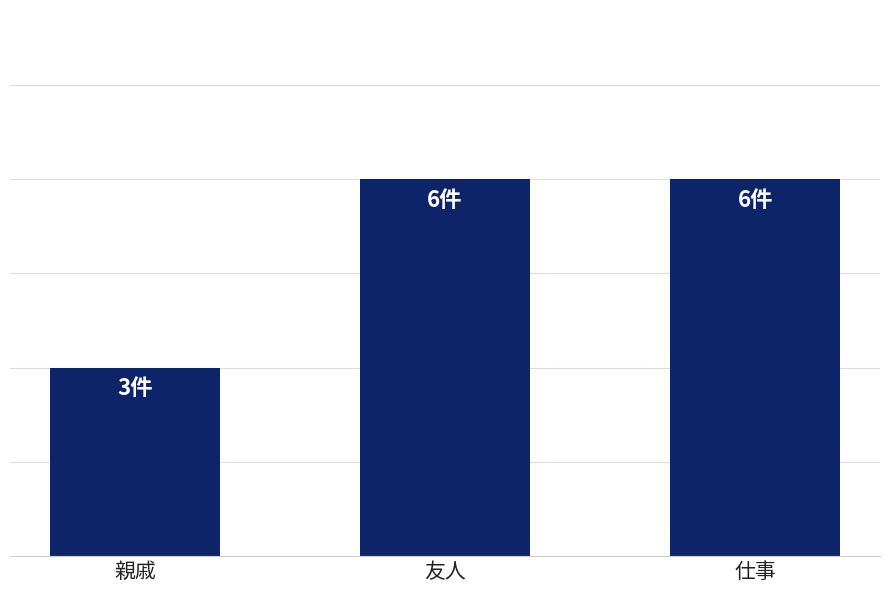

Are the bars grouped side by side (vs. stacked)?

No